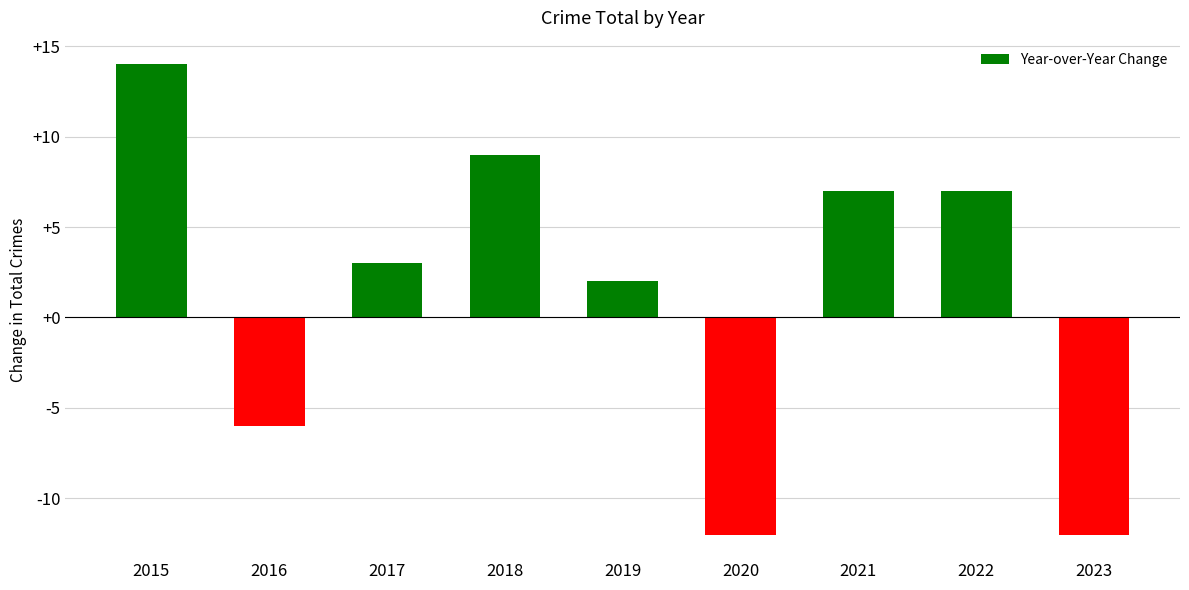

True or false: the data shows 4 at 2017.

False